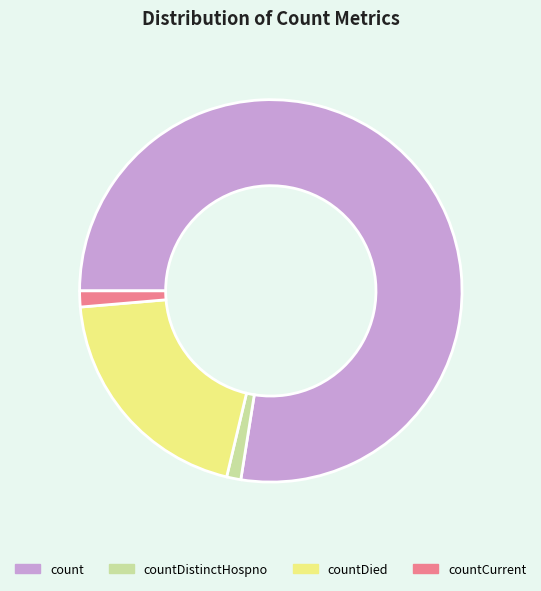

How many segments does this pie chart have?

4